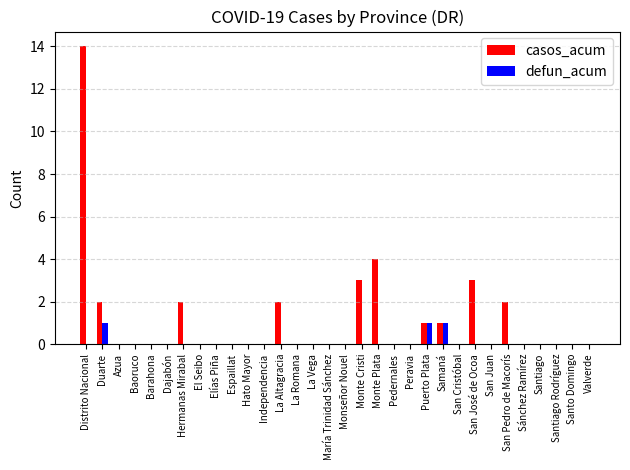

Reading left to right, transcribe all the data shown in this chart.

casos_acum: Distrito Nacional=14	Duarte=2	Azua=0	Baoruco=0	Barahona=0	Dajabón=0	Hermanas Mirabal=2	El Seibo=0	Elías Piña=0	Espaillat=0	Hato Mayor=0	Independencia=0	La Altagracia=2	La Romana=0	La Vega=0	María Trinidad Sánchez=0	Monseñor Nouel=0	Monte Cristi=3	Monte Plata=4	Pedernales=0	Peravia=0	Puerto Plata=1	Samaná=1	San Cristóbal=0	San José de Ocoa=3	San Juan=0	San Pedro de Macorís=2	Sánchez Ramírez=0	Santiago=0	Santiago Rodríguez=0	Santo Domingo=0	Valverde=0
defun_acum: Distrito Nacional=0	Duarte=1	Azua=0	Baoruco=0	Barahona=0	Dajabón=0	Hermanas Mirabal=0	El Seibo=0	Elías Piña=0	Espaillat=0	Hato Mayor=0	Independencia=0	La Altagracia=0	La Romana=0	La Vega=0	María Trinidad Sánchez=0	Monseñor Nouel=0	Monte Cristi=0	Monte Plata=0	Pedernales=0	Peravia=0	Puerto Plata=1	Samaná=1	San Cristóbal=0	San José de Ocoa=0	San Juan=0	San Pedro de Macorís=0	Sánchez Ramírez=0	Santiago=0	Santiago Rodríguez=0	Santo Domingo=0	Valverde=0